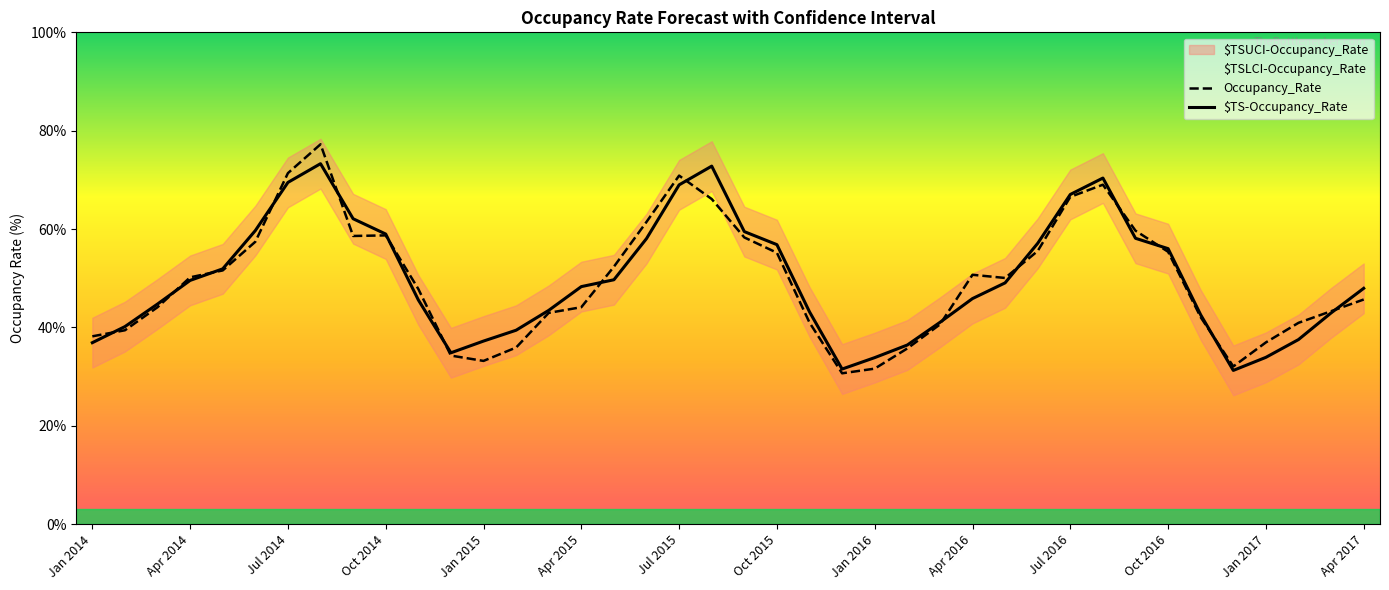

True or false: Occupancy_Rate has a value of 23.2 at 38.

False